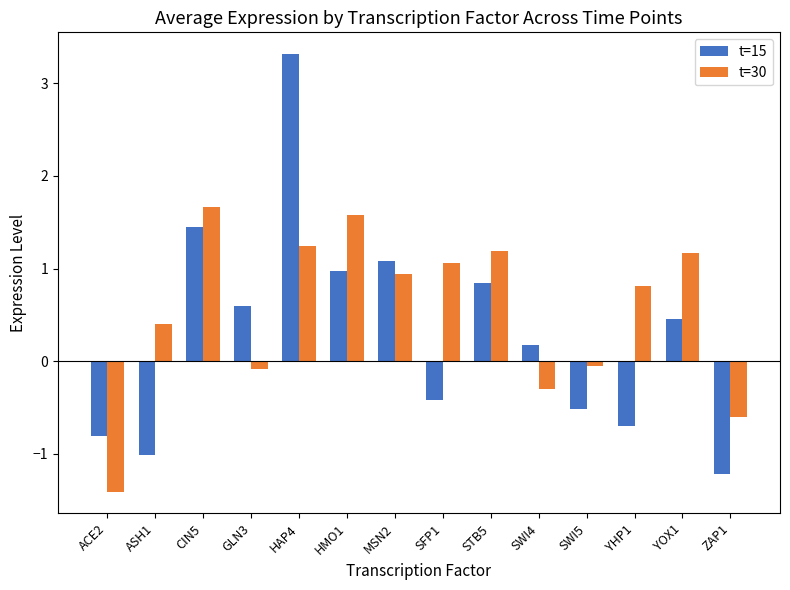

What is the lowest value of the t=30 series?

-1.4